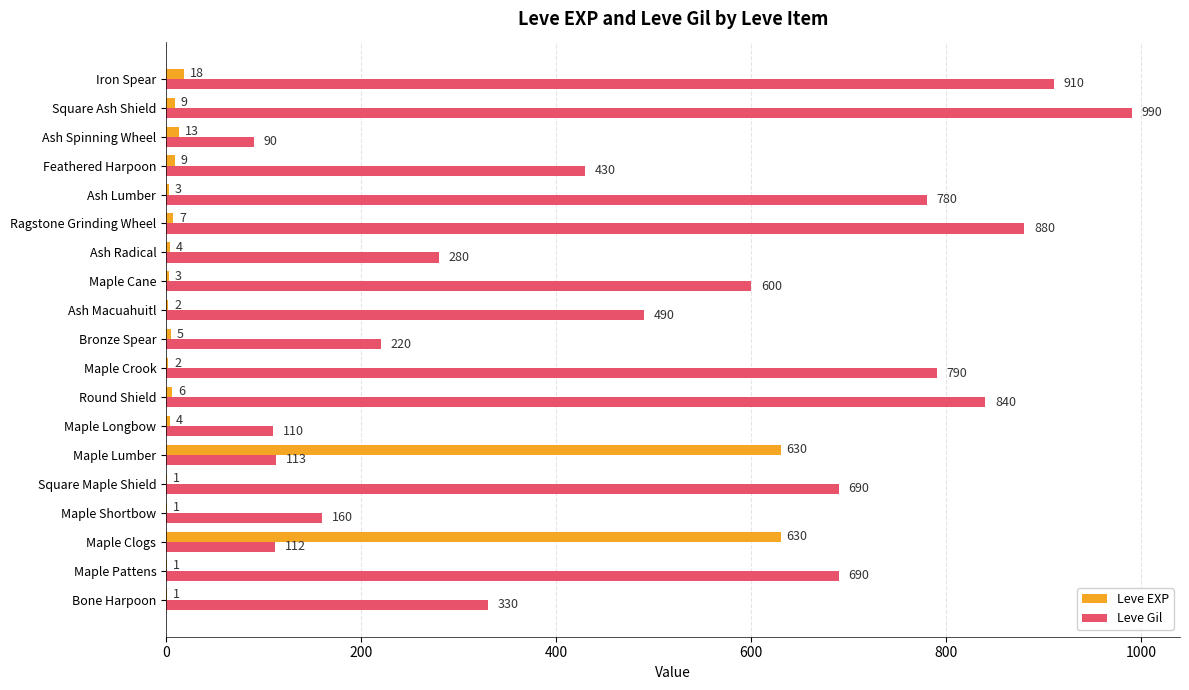

What is the sum of the Leve EXP values at Maple Crook and Square Ash Shield?

11